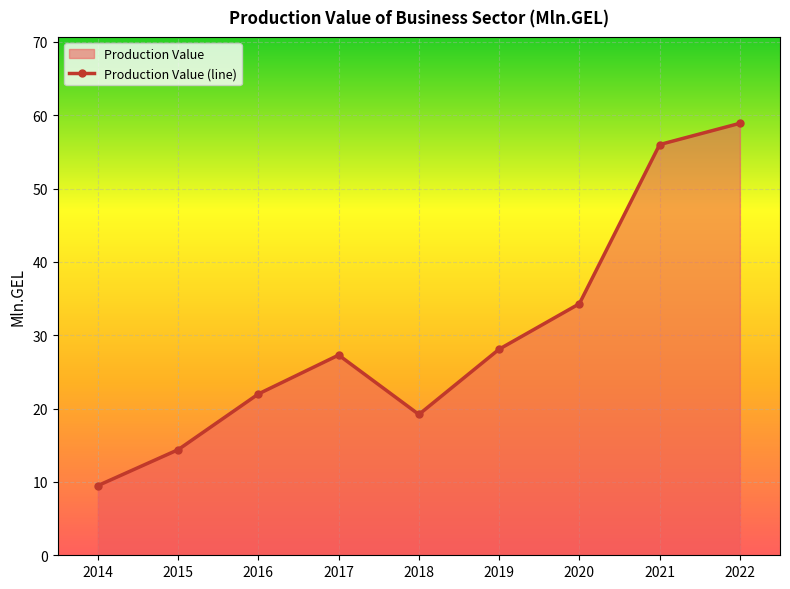

The value at 2018 is 19.2. True or false?

True